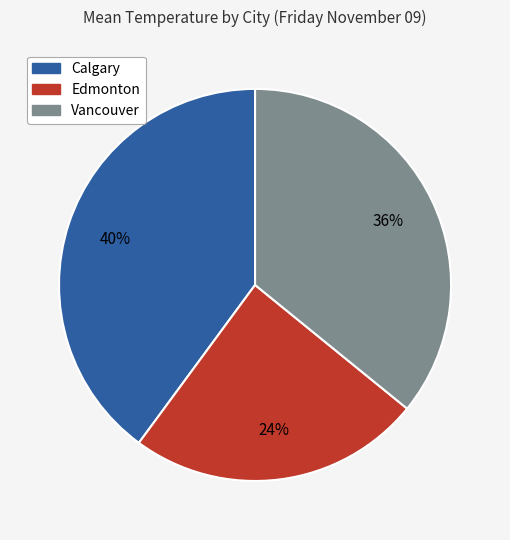

To the nearest percent, what is the difference between the Edmonton and Vancouver slice percentages?

12%